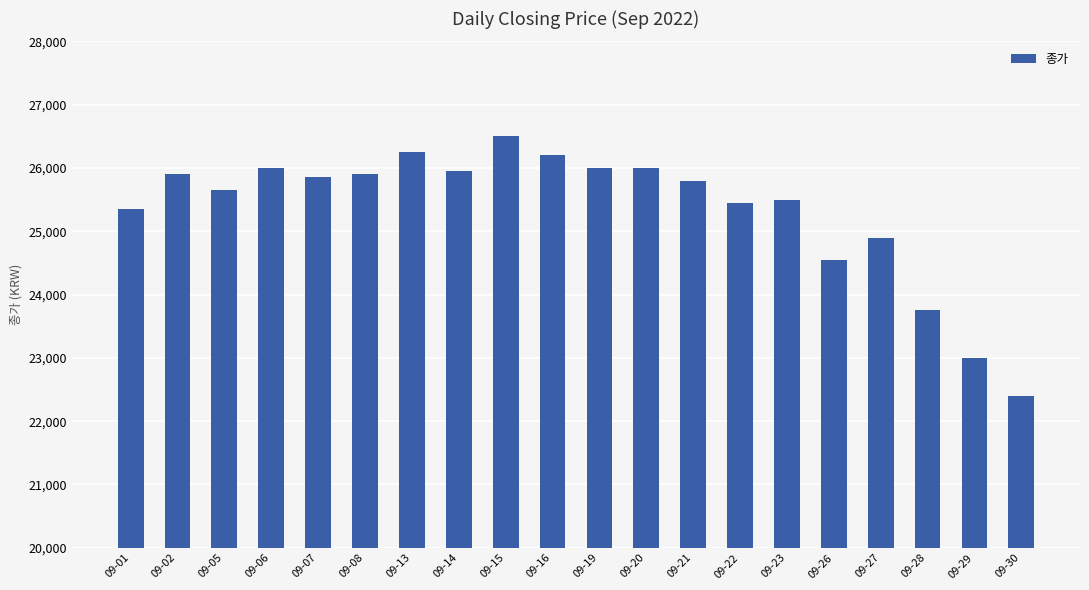

What is the ratio of the value at 09-05 to the value at 09-26?

1.0